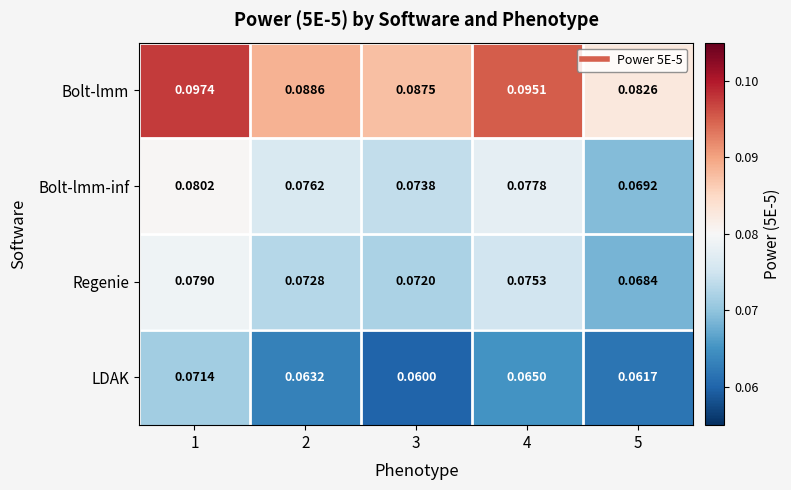

Between 3 and 5, which series saw the biggest shift?

Bolt-lmm